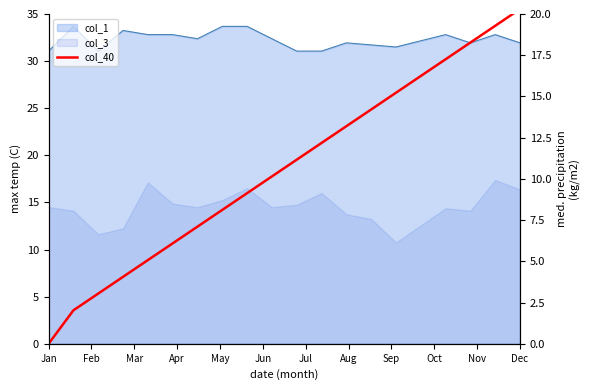

What is the change in value from Dec to 15?

+4.1